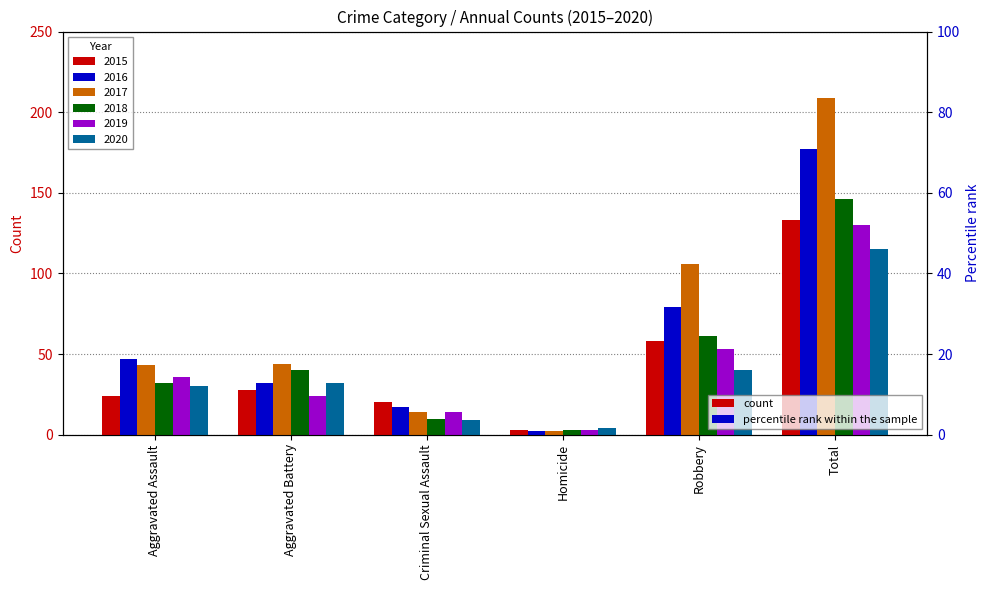

Reading left to right, list all the values displayed in this chart.

2015: 24	28	20	3	58	133
2016: 47	32	17	2	79	177
2017: 43	44	14	2	106	209
2018: 32	40	10	3	61	146
2019: 36	24	14	3	53	130
2020: 30	32	9	4	40	115